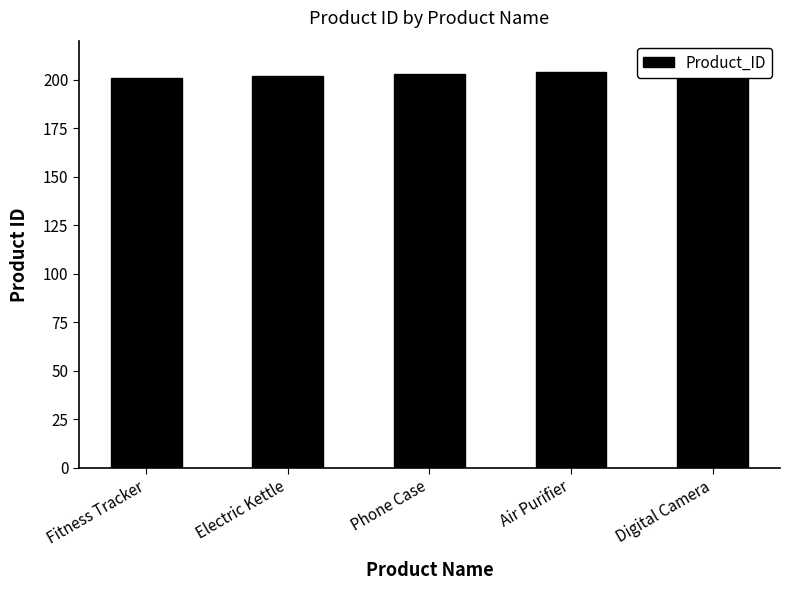

What is the value of the 1st bar from the left?

201